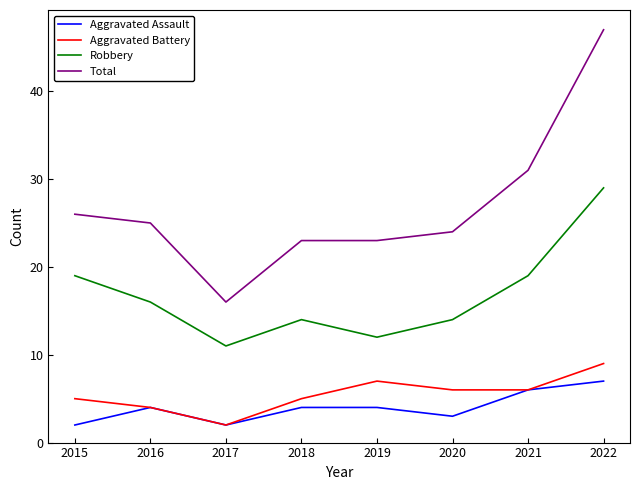

What is the greatest value displayed?

47